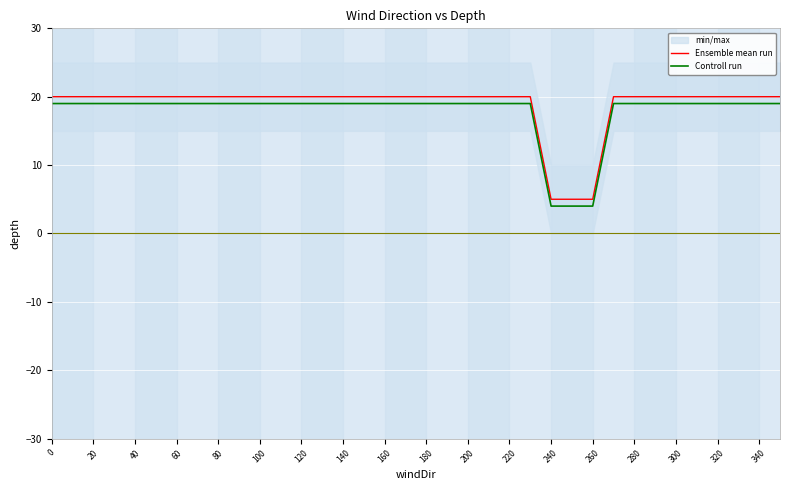

The value of Ensemble mean run at 120 is 20. True or false?

True